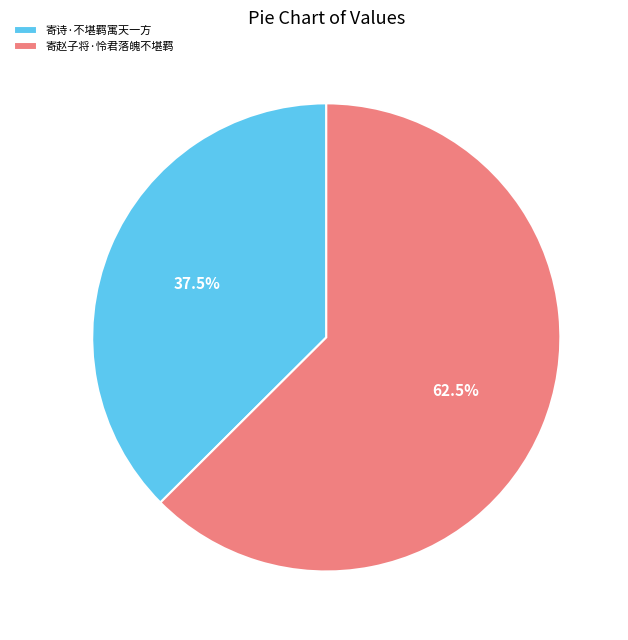

Count the number of slices in the pie.

2